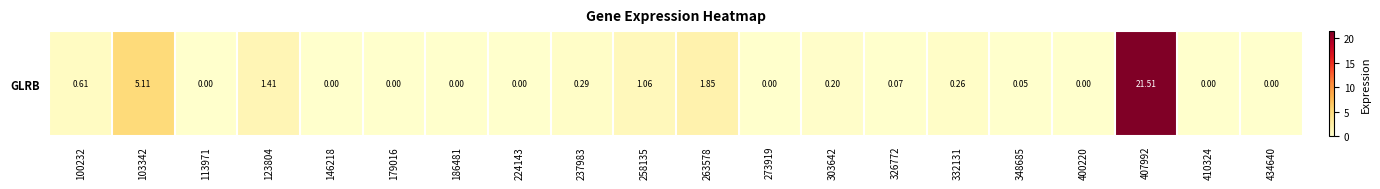

List the labels in order of value, largest first.

407992, 103342, 263578, 123804, 258135, 100232, 237983, 332131, 303642, 326772, 348685, 113971, 146218, 179016, 186481, 224143, 273919, 400220, 410324, 434640